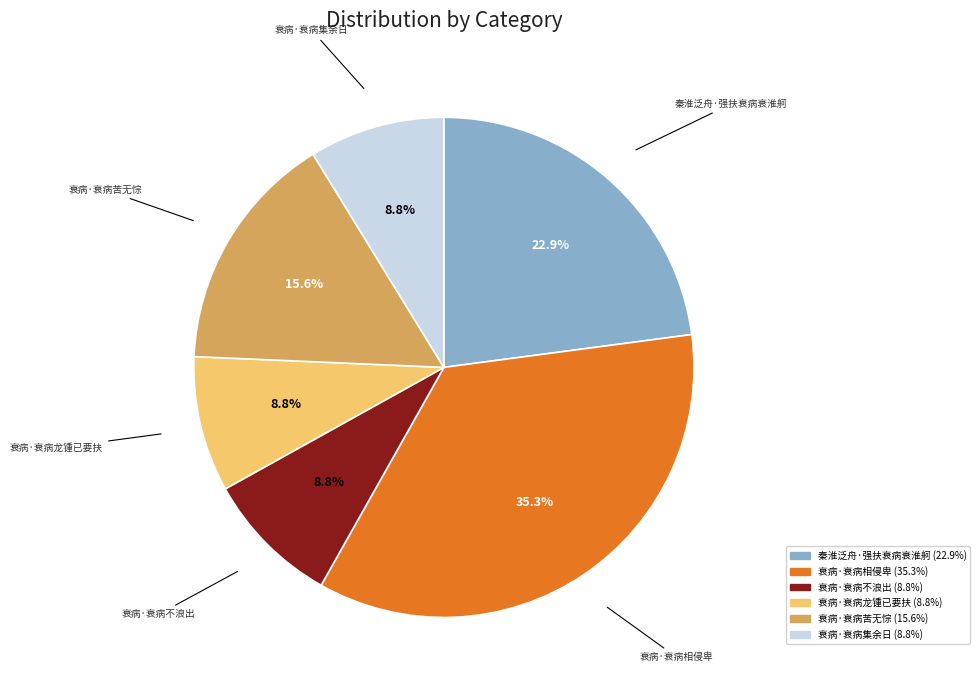

What is the ratio of the value at 秦淮泛舟·强扶衰病衰淮舸 to the value at 衰病·衰病相侵卑?

0.6